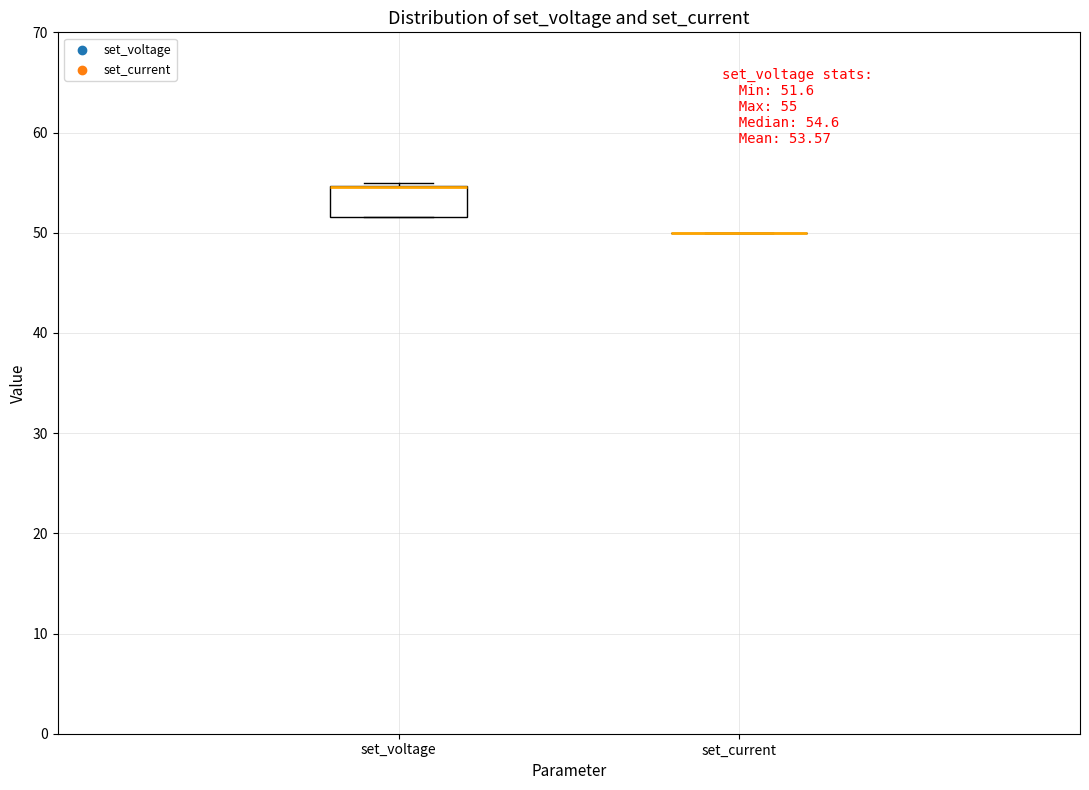

Comparing the boxes themselves (not the whiskers), which one is the tallest?

set_voltage